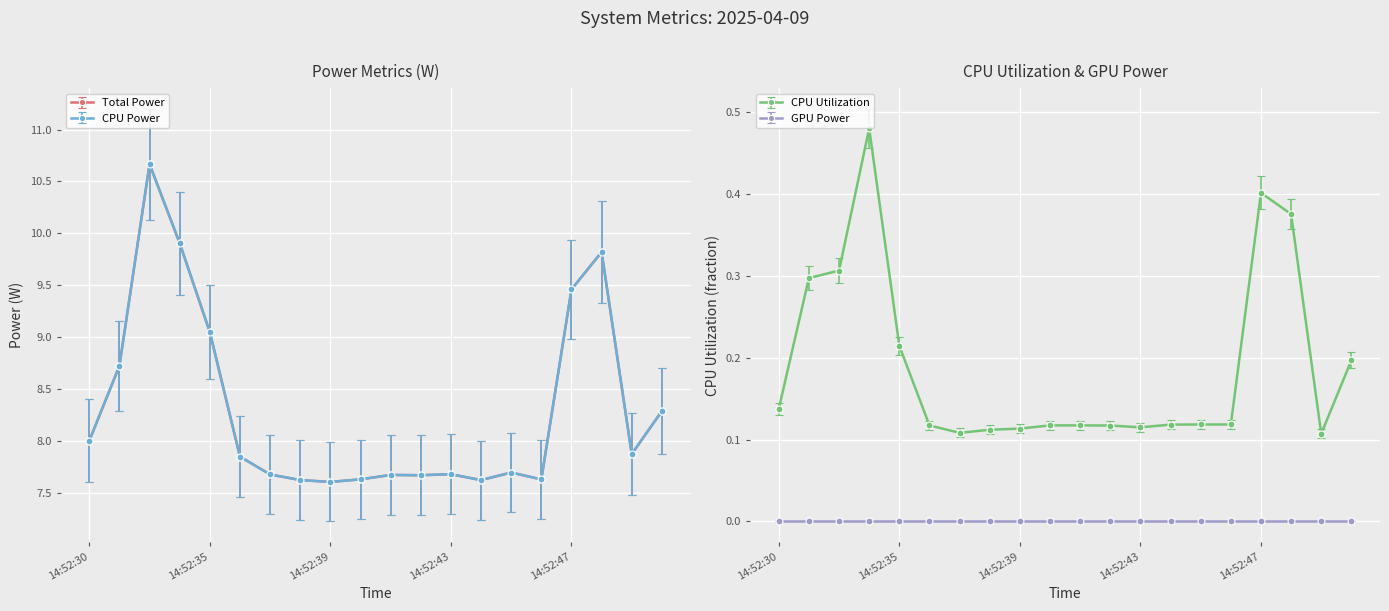

What is the value of the Total Power point at the 1st from the left?

8.0